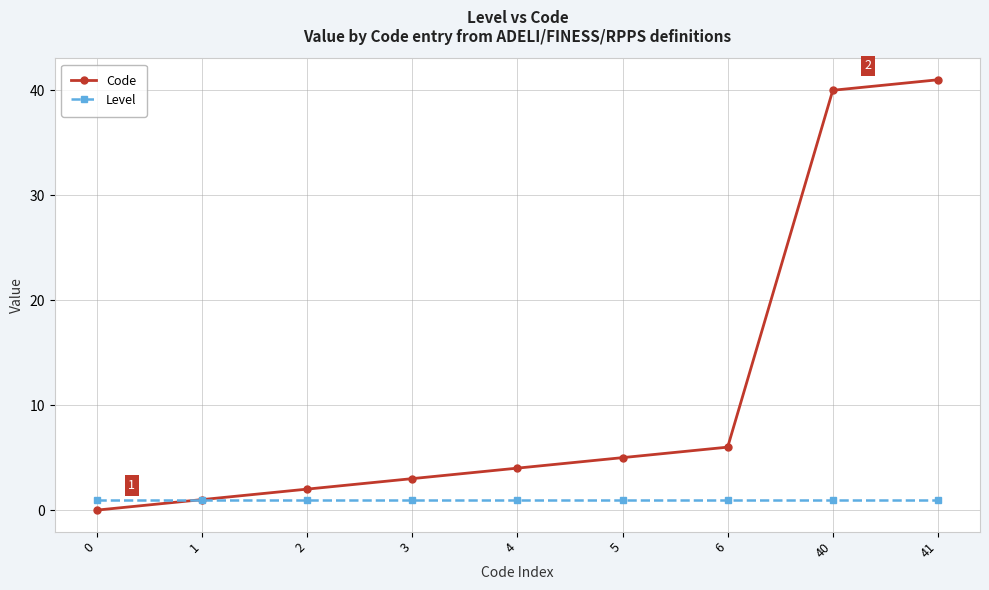

Reading right to left, what are all the values shown in this chart?

Code: 41	40	6	5	4	3	2	1	0
Level: 1	1	1	1	1	1	1	1	1